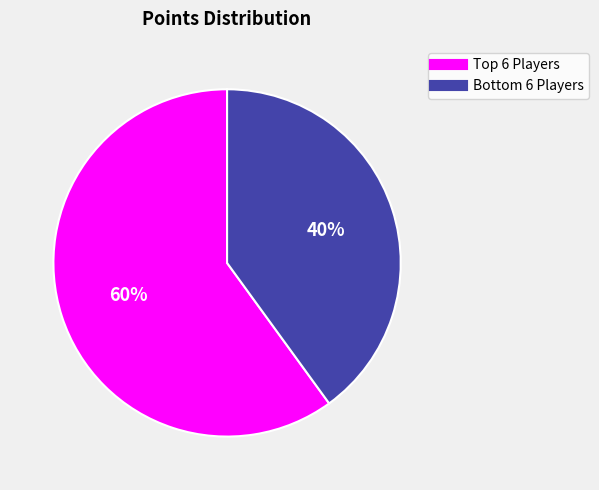

How many slices are in this pie chart?

2